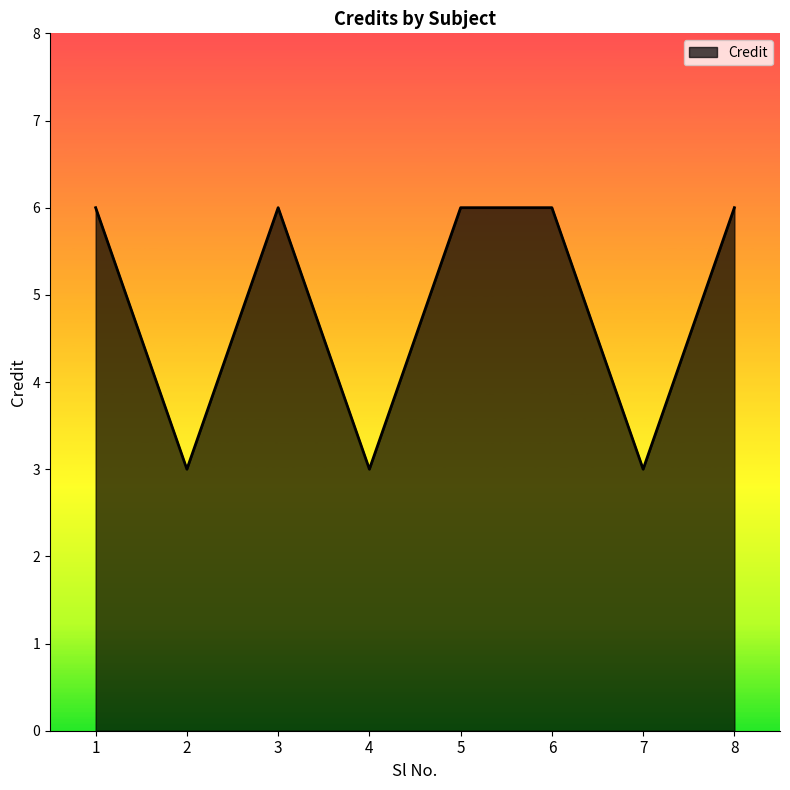

What is the smallest value displayed?

3